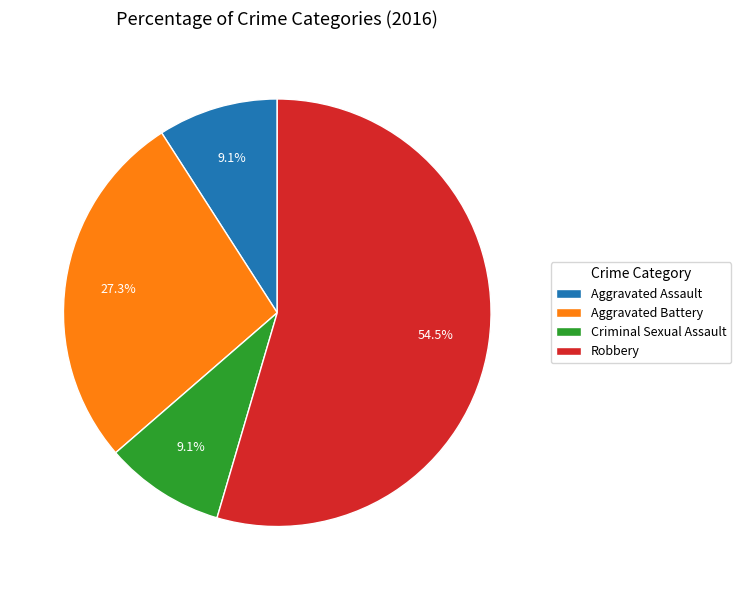

Count the number of slices in the pie.

4